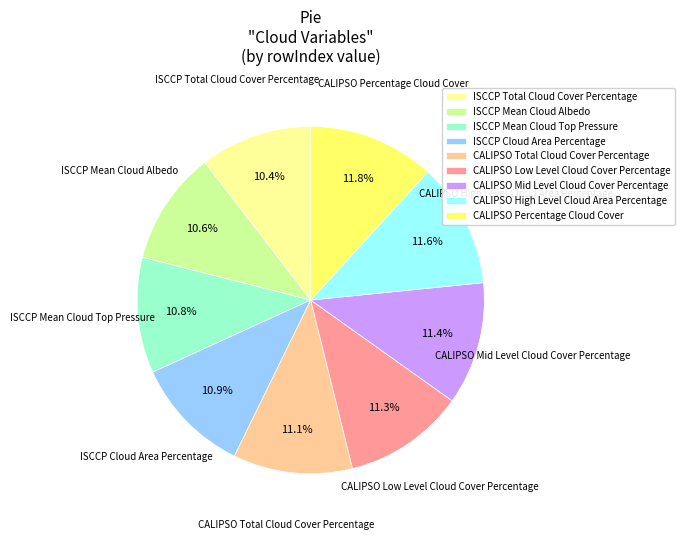

What percentage do CALIPSO Low Level Cloud Cover Percentage and ISCCP Total Cloud Cover Percentage together represent?

21.7%